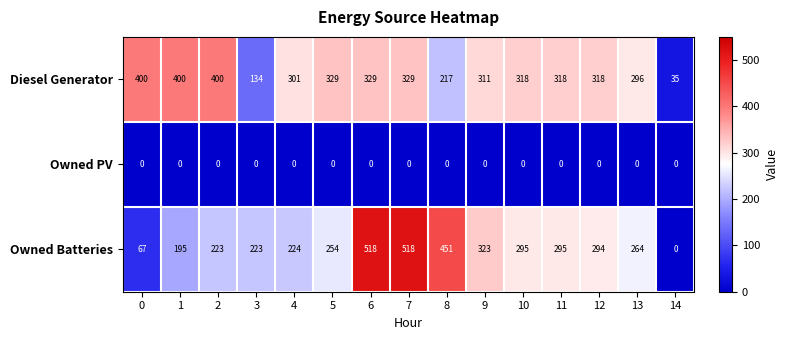

Which series has the largest total across all categories?

Diesel Generator